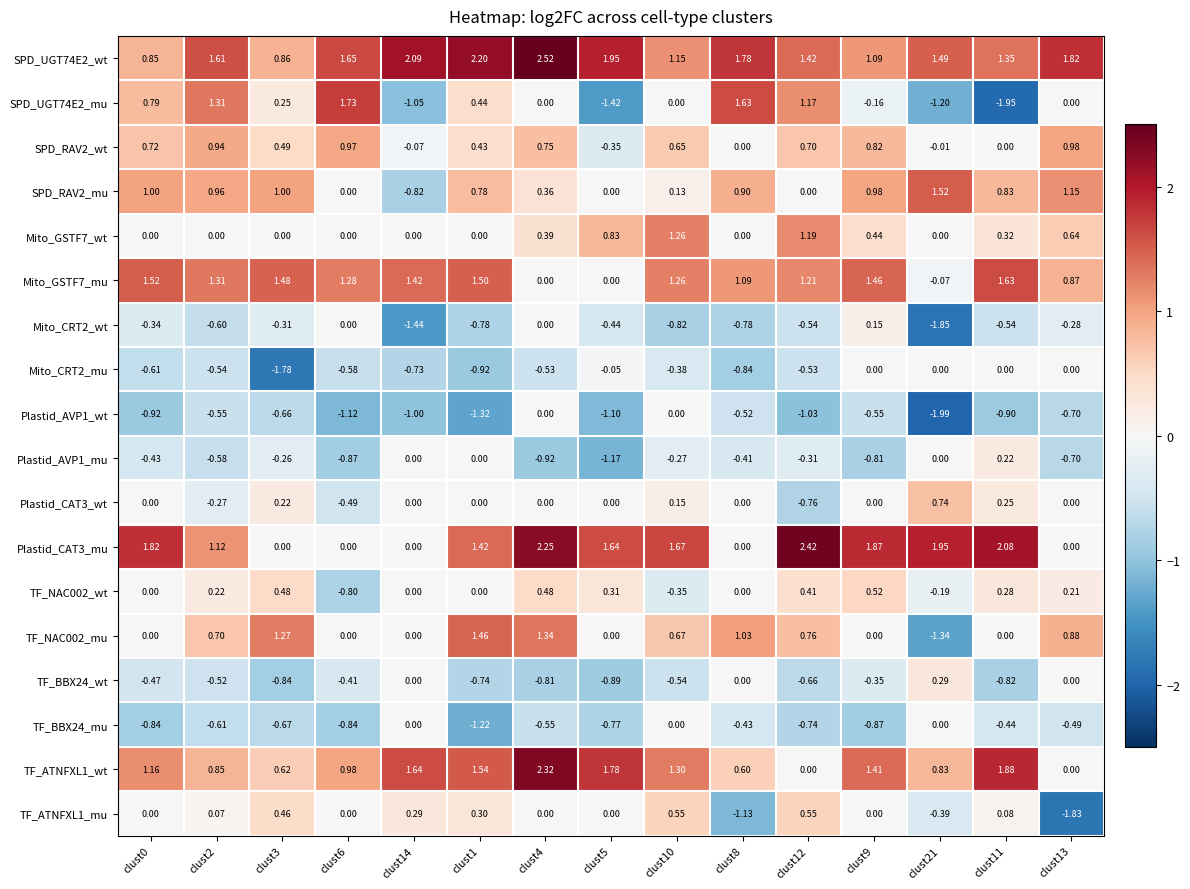

What is the total value across all series at clust11?

4.3